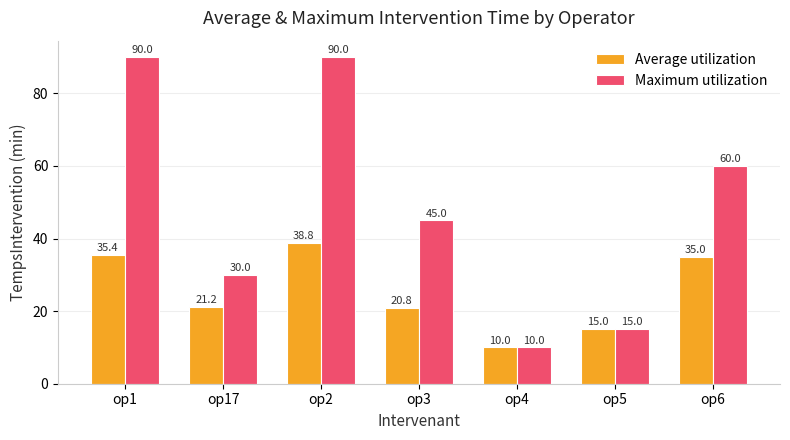

What is the greatest value displayed?

90.0